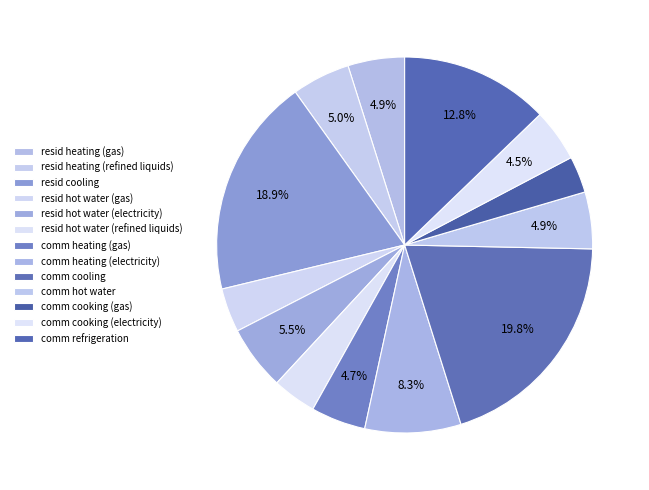

How many segments does this pie chart have?

13